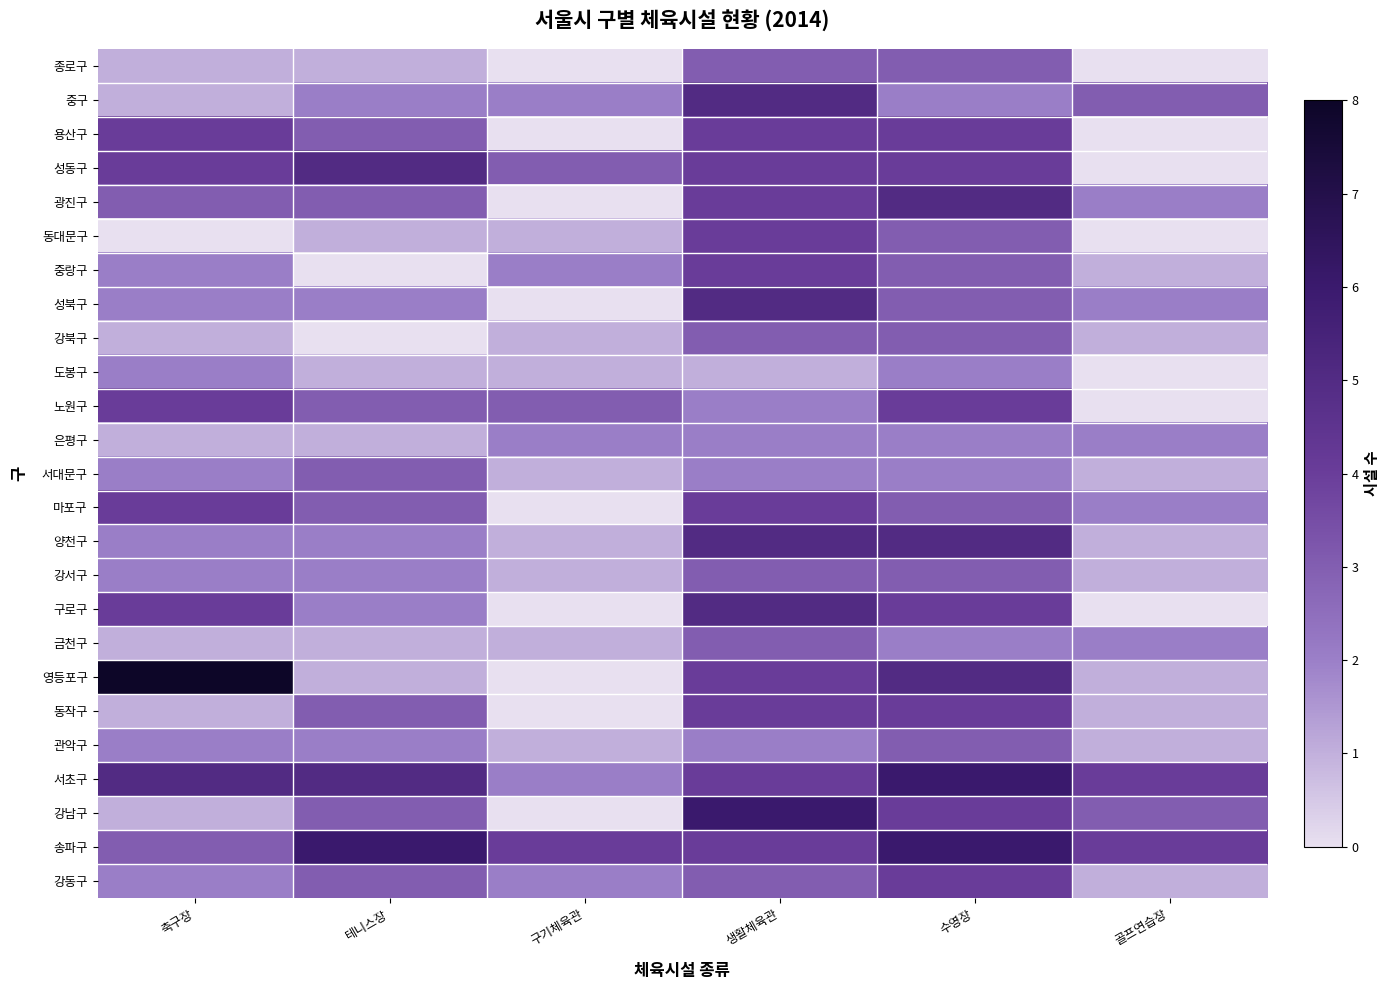

At how many categories does at least one series exceed 4?

4